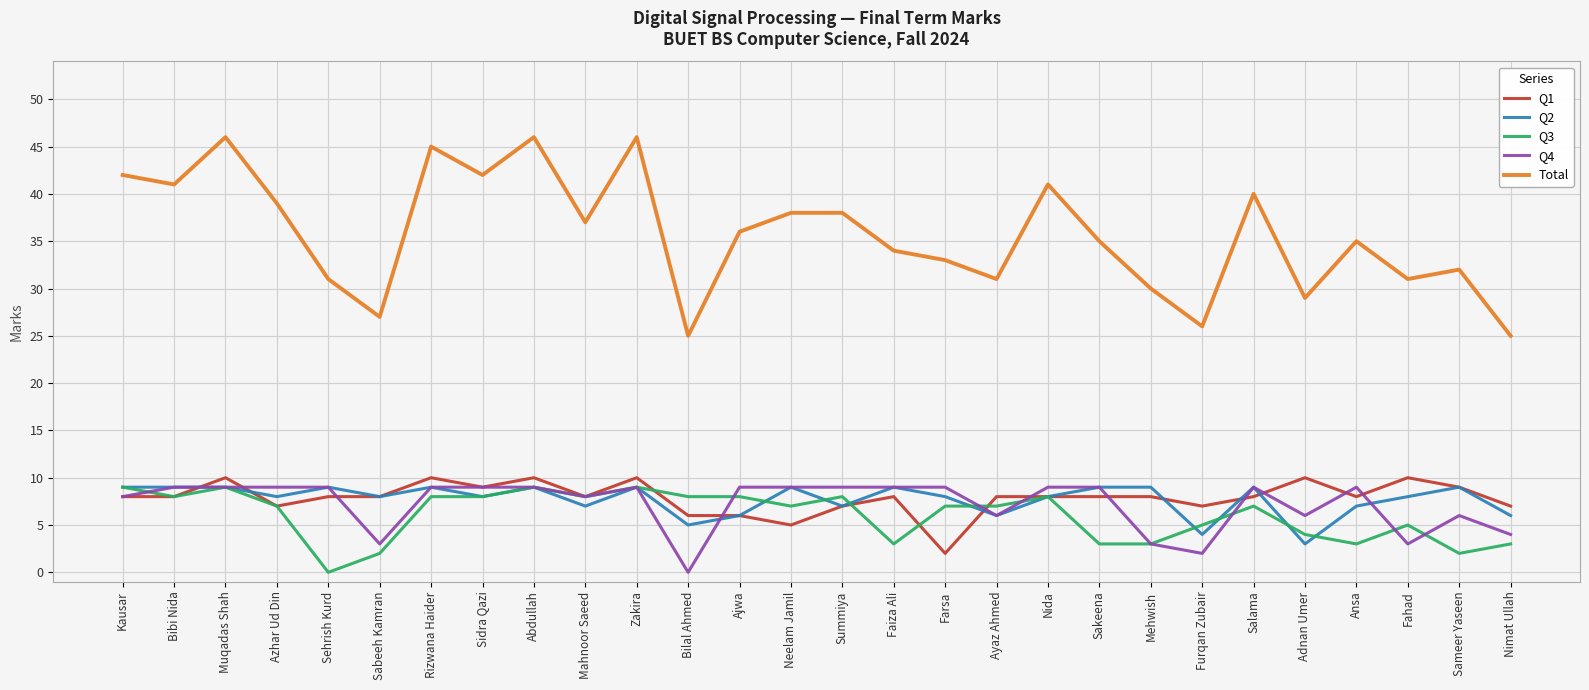

What position from the left is Abdullah?

9